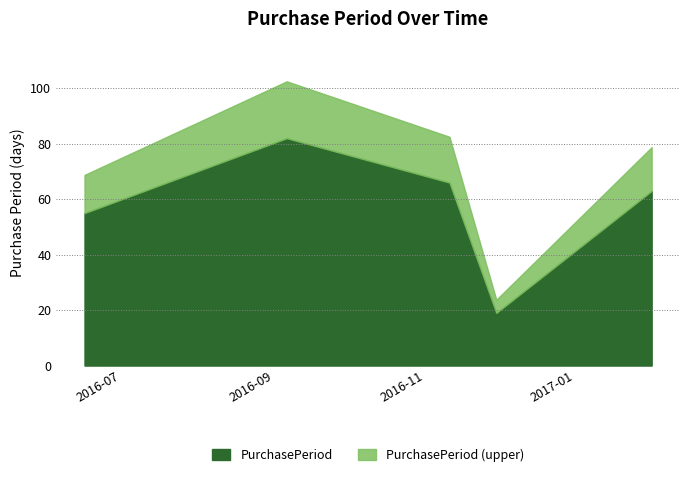

What position from the left is 2016-11-30?

4